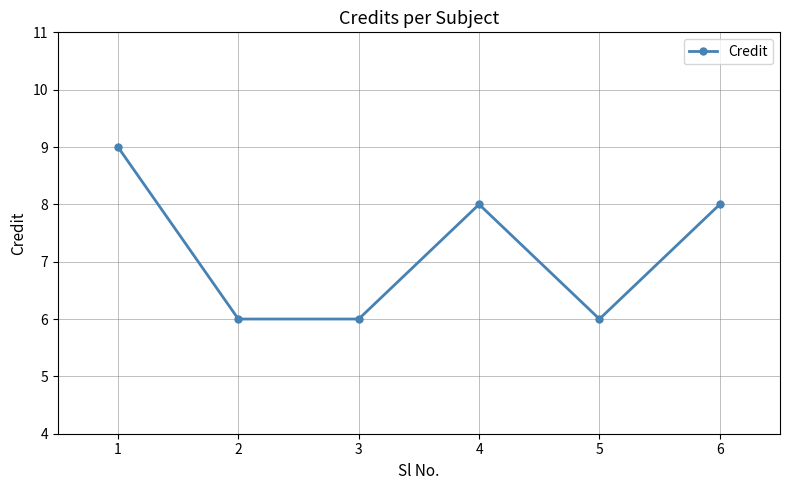

What is the sum of the values at 5 and 1?

15